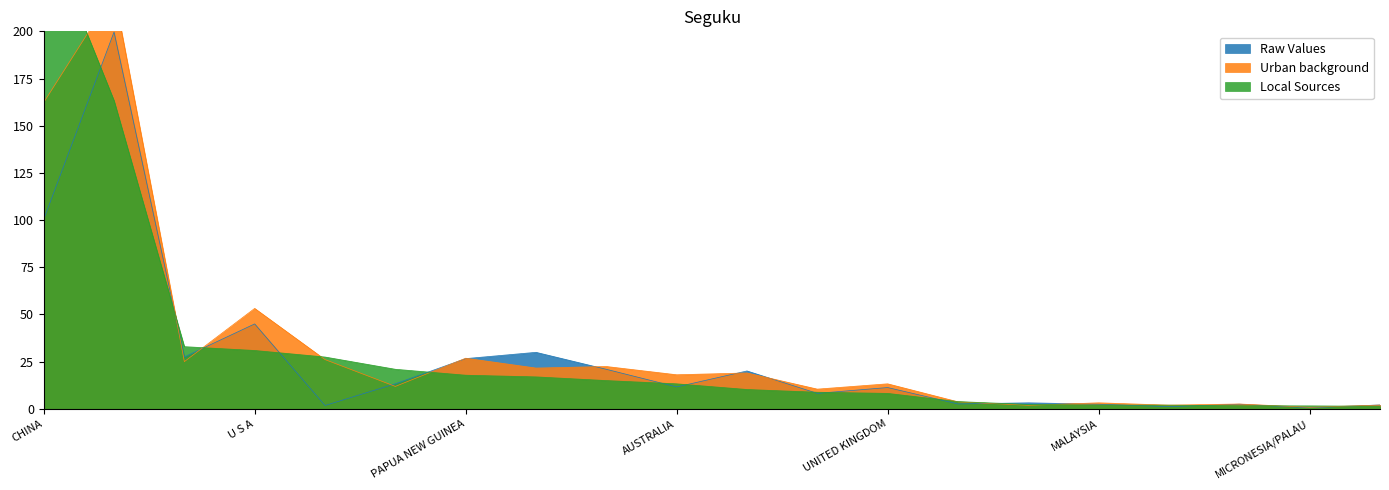

At how many categories does at least one series exceed 2?

18